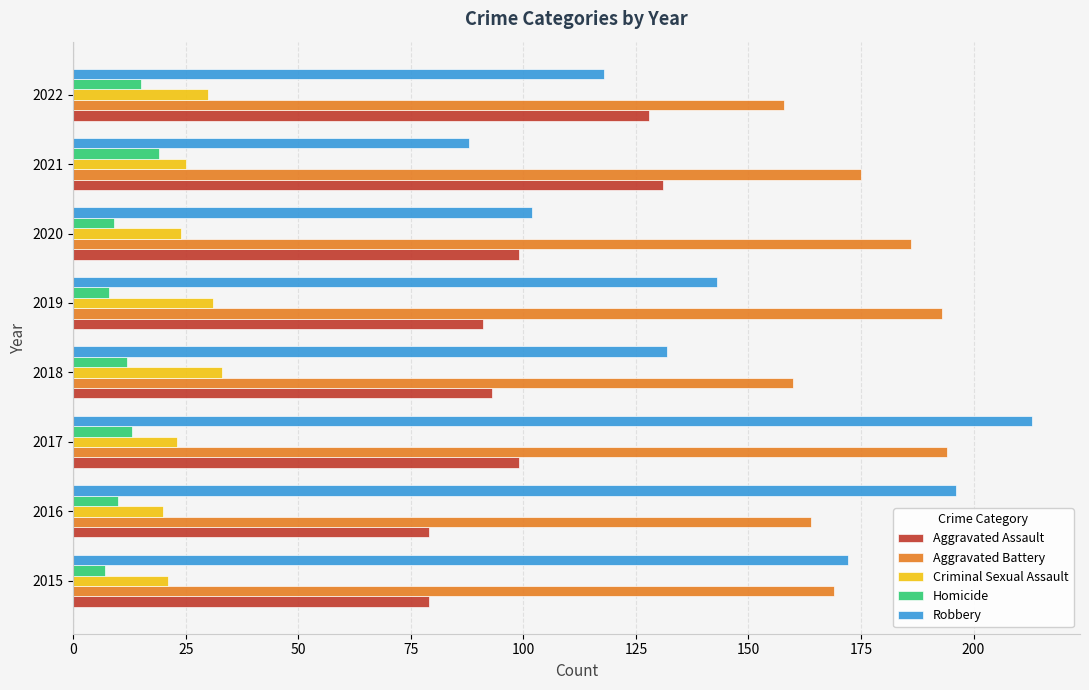

What is the difference between the highest and lowest values at 2018?

148